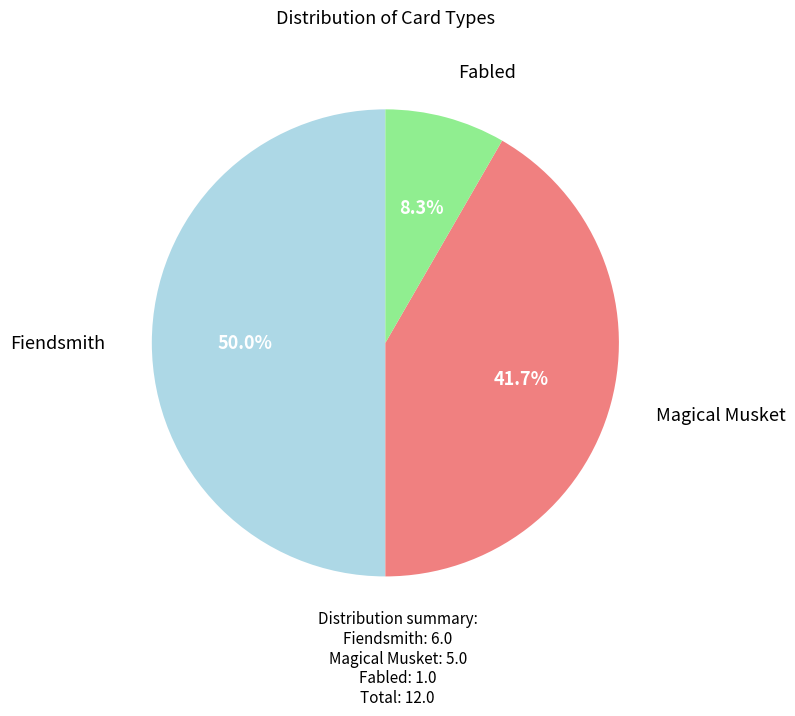

What percentage do Magical Musket and Fiendsmith together represent?

91.7%